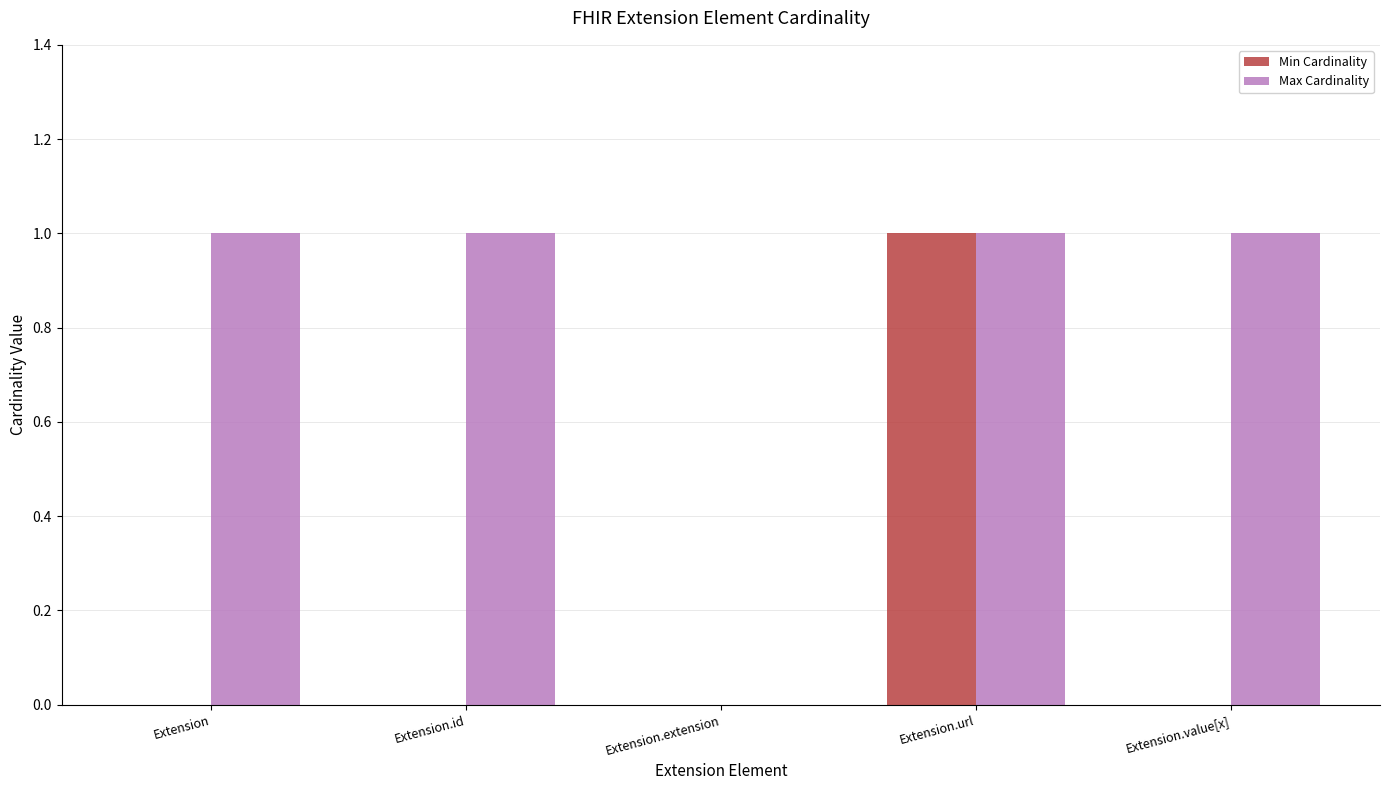

At which label does Min Cardinality reach its peak?

Extension.url